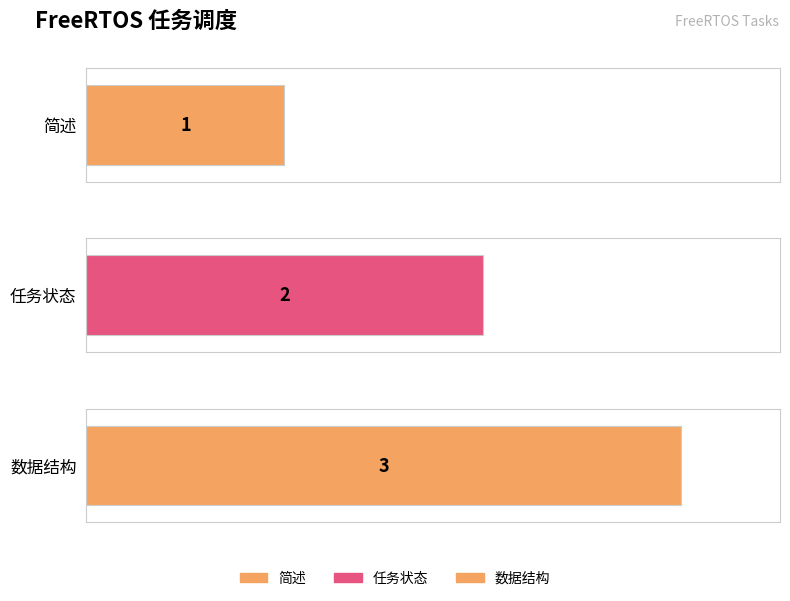

What is the change in value from 任务状态 to 数据结构?

+1